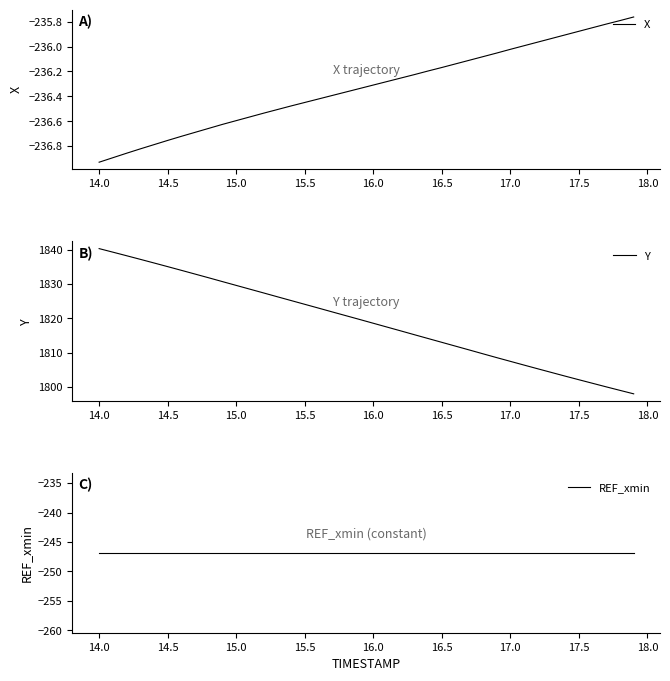

What is the maximum value for Y?

1840.3